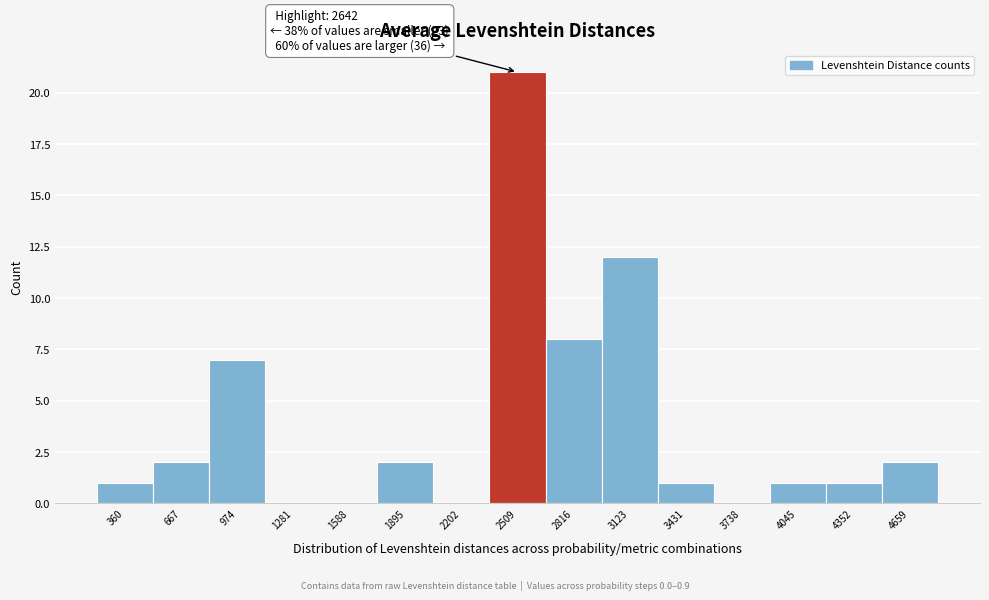

Reading left to right, what are all the values shown in this chart?

360=1	667=2	974=7	1281=0	1588=0	1895=2	2202=0	2509=21	2816=8	3123=12	3431=1	3738=0	4045=1	4352=1	4659=2